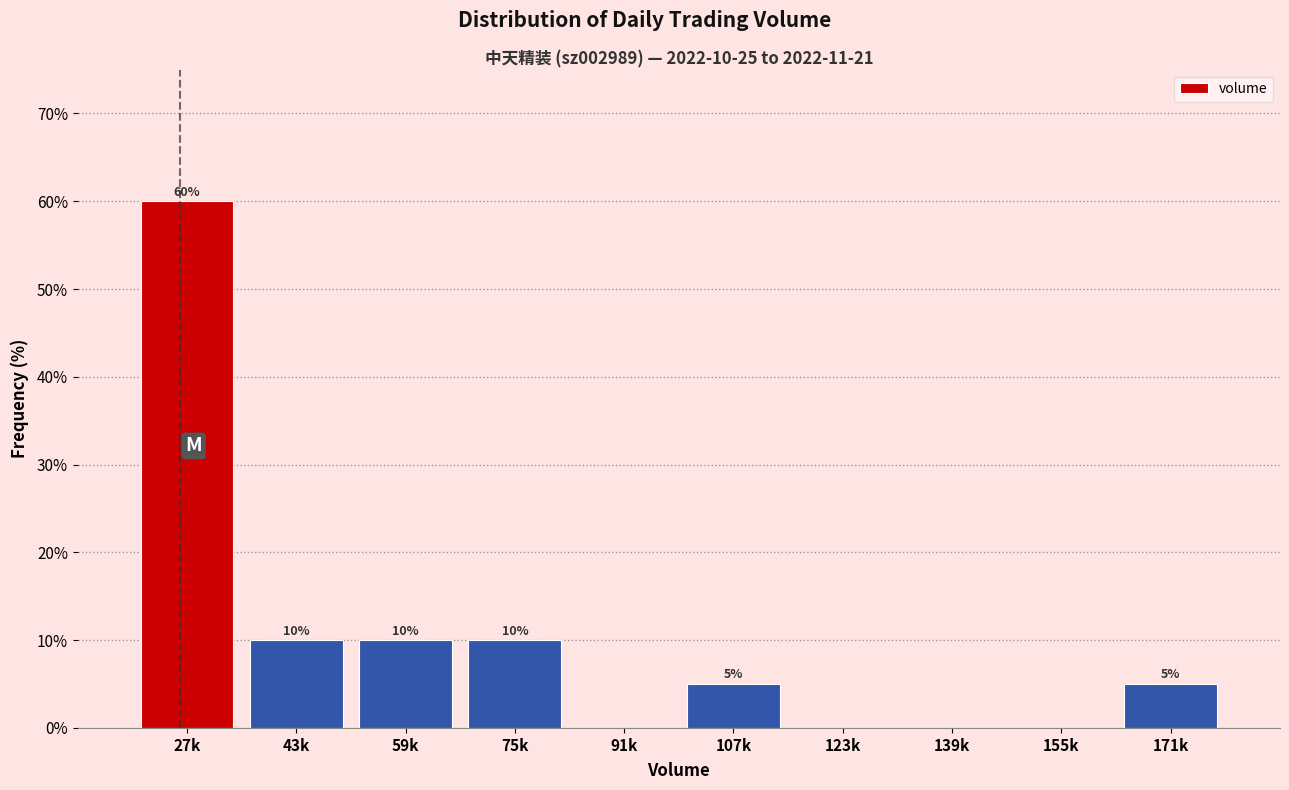

Reading left to right, extract all data points from this chart.

27k=60	43k=10	59k=10	75k=10	91k=0	107k=5	123k=0	139k=0	155k=0	171k=5